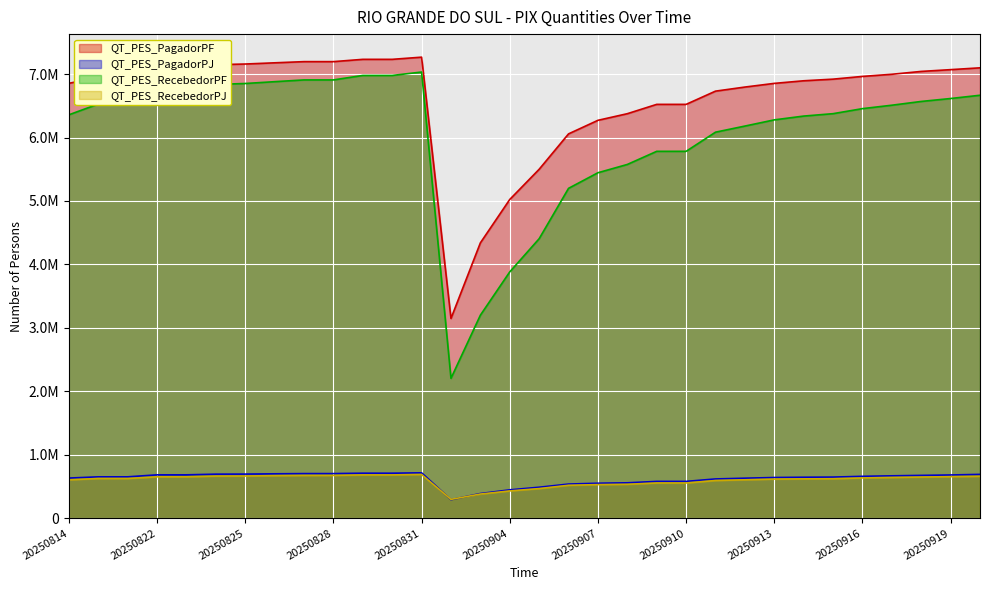

What is the maximum value for QT_PES_PagadorPF?

7266063